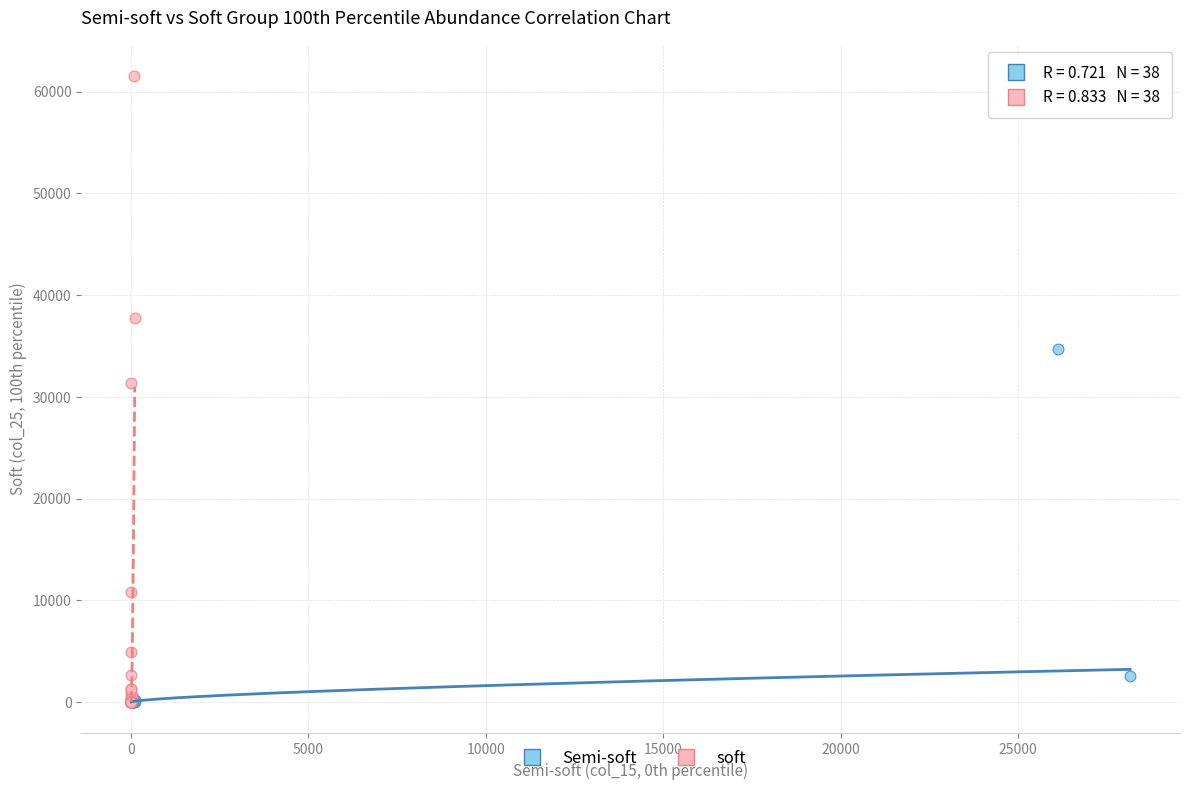

Which series has the largest Y range (max minus min)?

soft